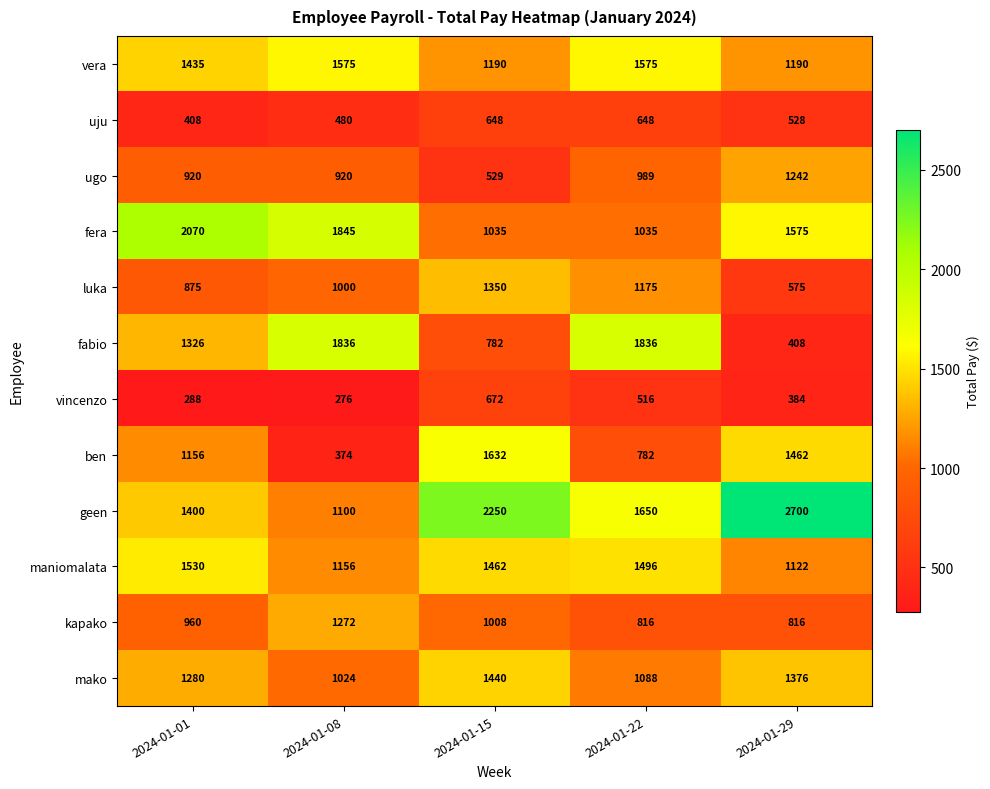

What is the smallest value displayed?

276